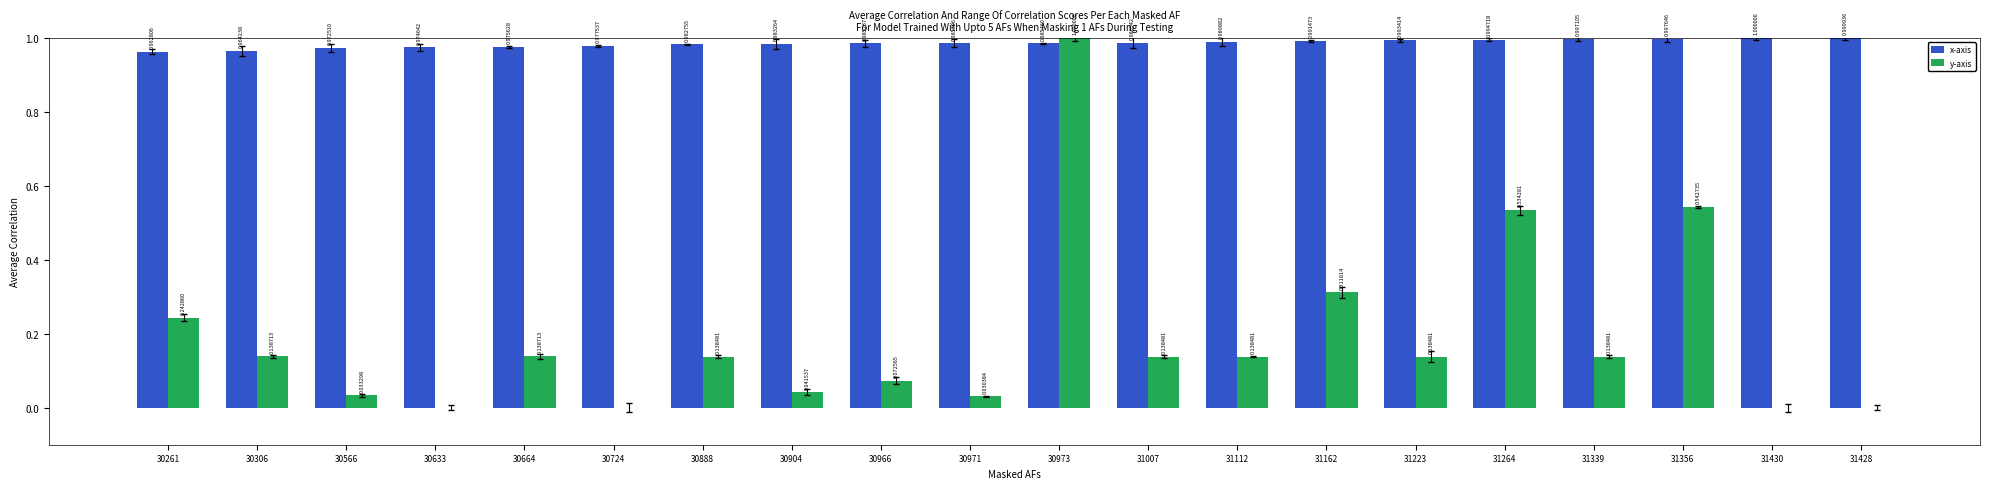

What is the sum of all y-axis values?

3.8